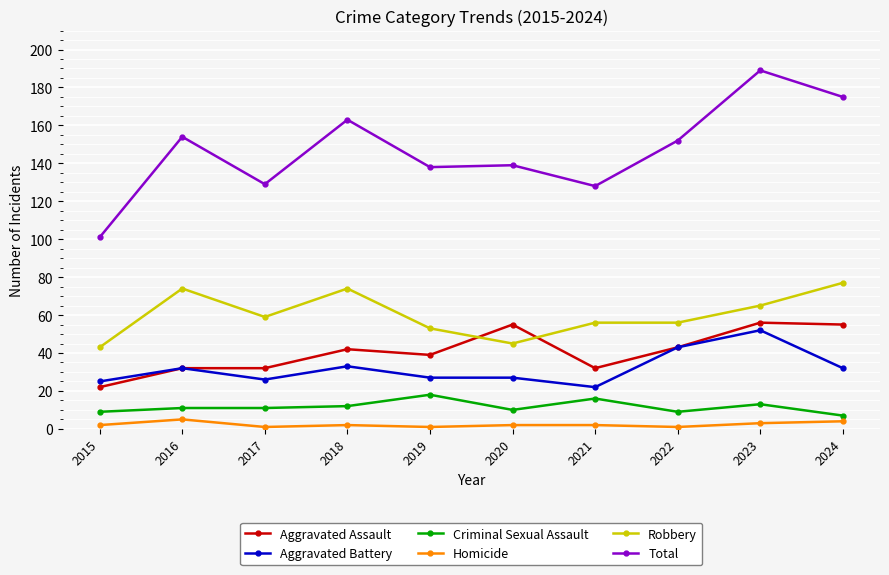

True or false: Robbery has more than 1 points higher than both neighbors.

True